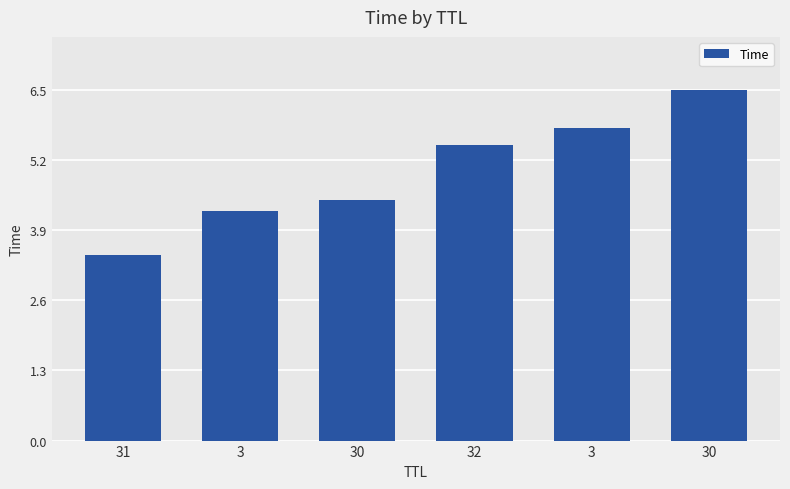

What is the difference between the second highest and second lowest values?

1.5